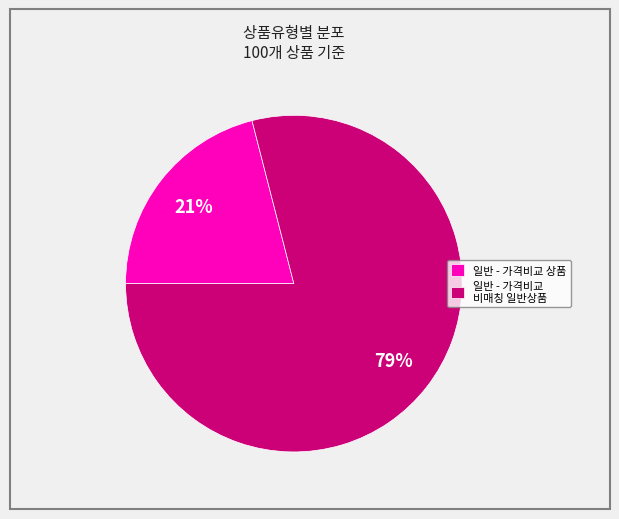

Which has a higher value, 일반 - 가격비교 비매칭 일반상품 or 일반 - 가격비교 상품?

일반 - 가격비교 비매칭 일반상품